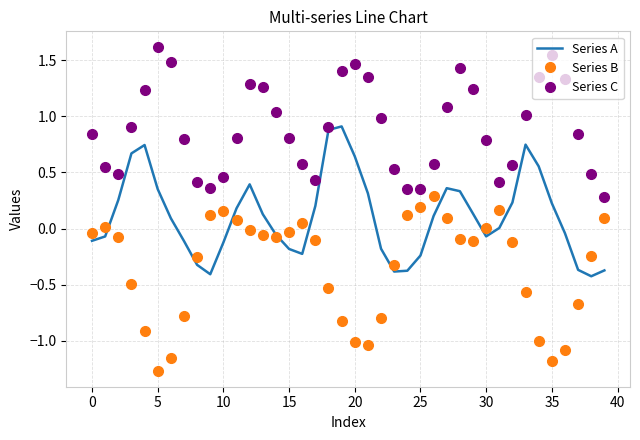

What is the maximum value for Series A?

0.9